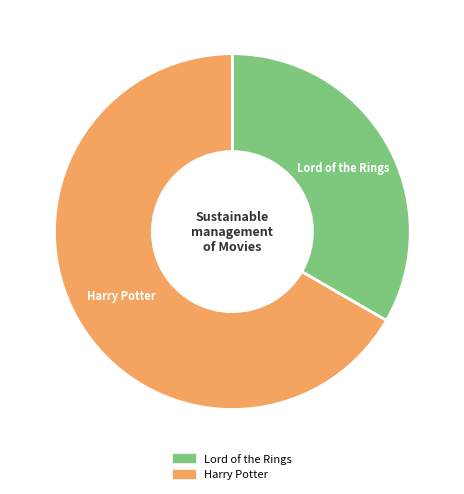

What is the smallest slice in the pie chart?

Lord of the Rings